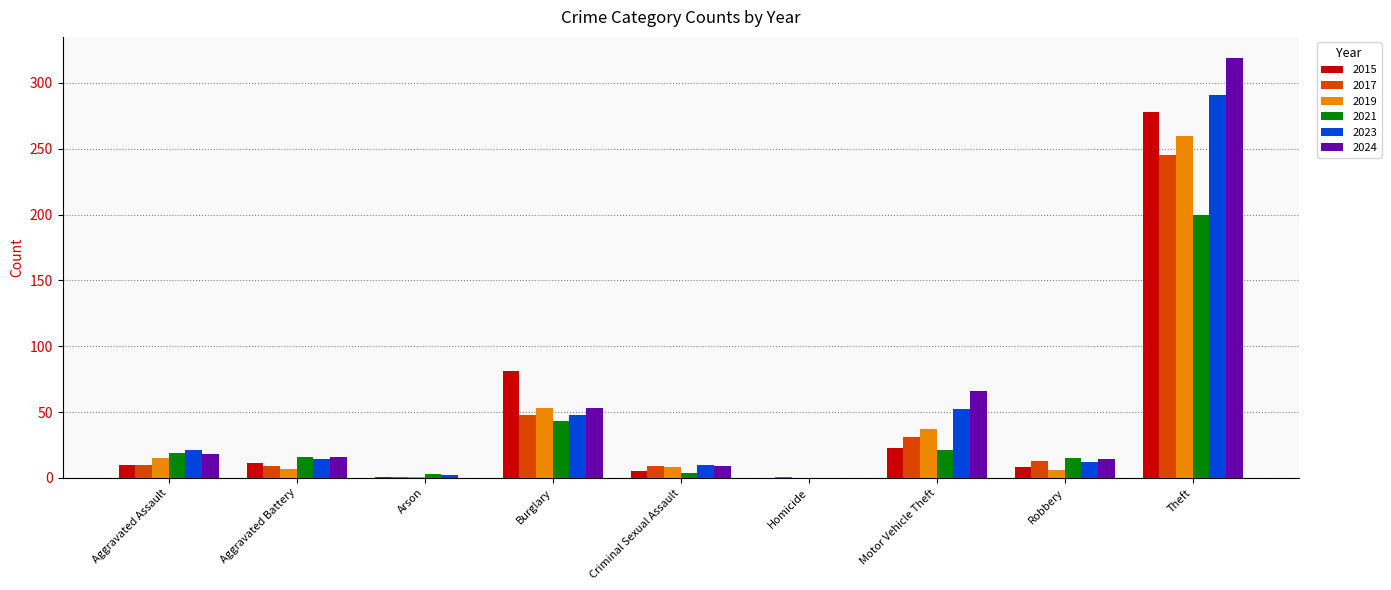

What are all the series names shown in the legend?

2015, 2017, 2019, 2021, 2023, 2024